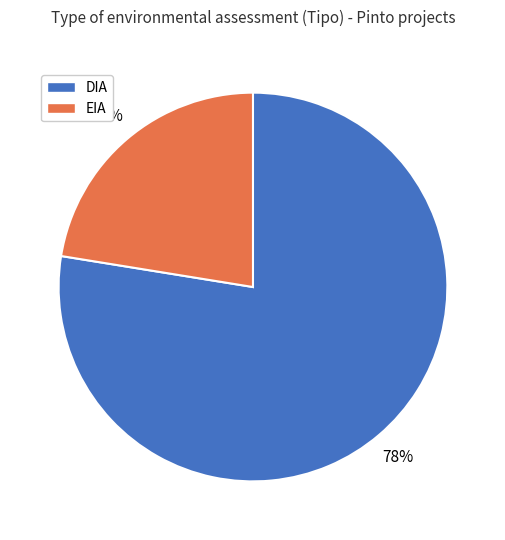

Which category accounts for the majority?

DIA